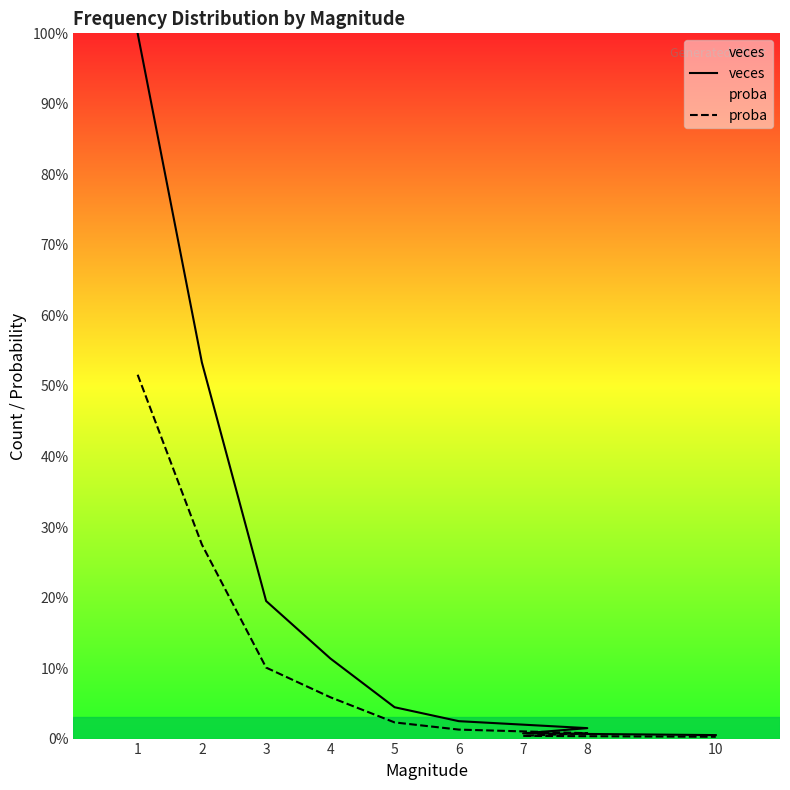

What is the total value across all series at 5?

0.1